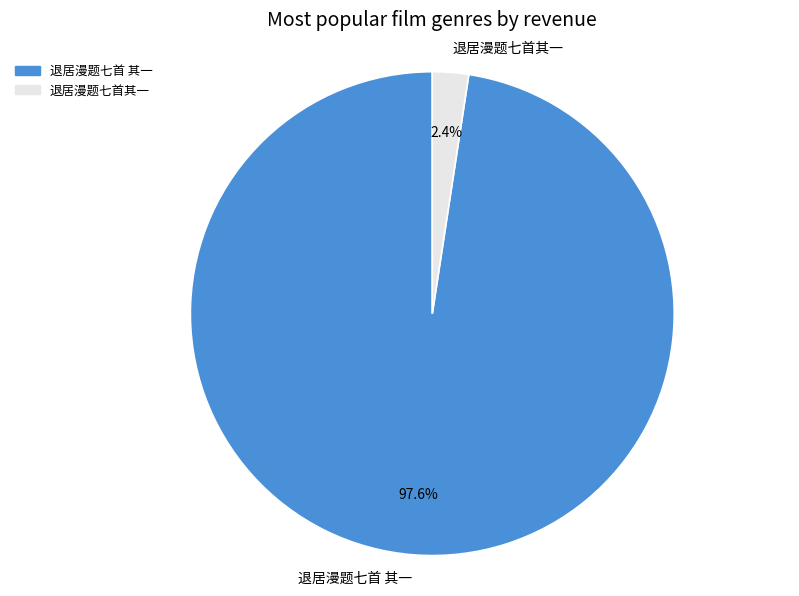

Count the number of slices in the pie.

2